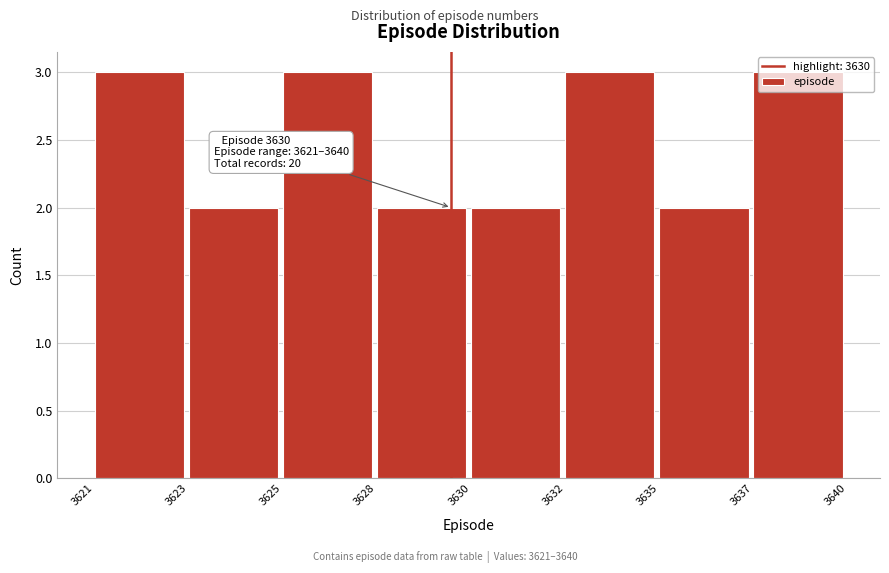

True or false: the data shows 2 at 3635.

True